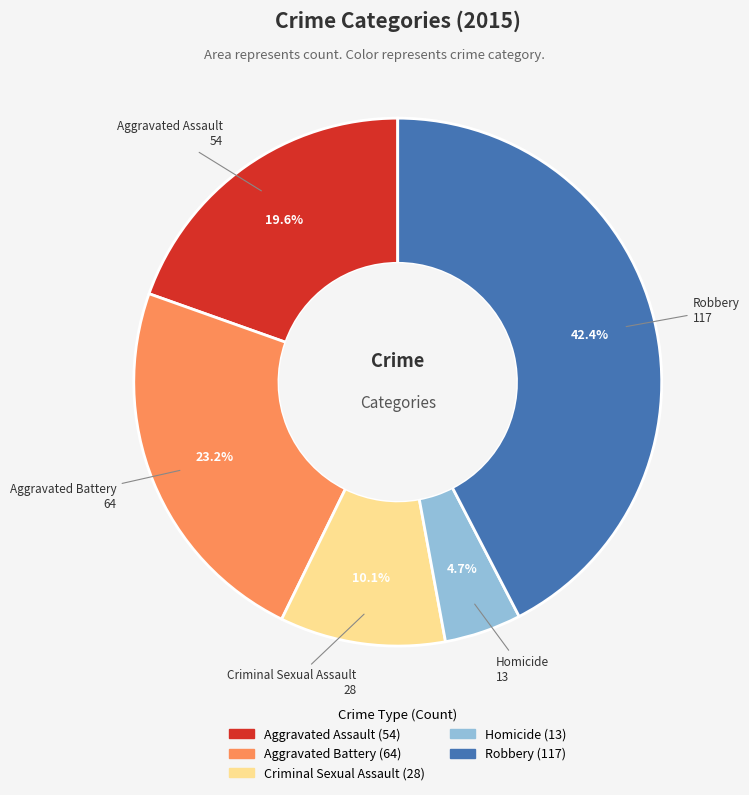

To the nearest percent, what is the combined percentage of Aggravated Assault and Robbery?

62%